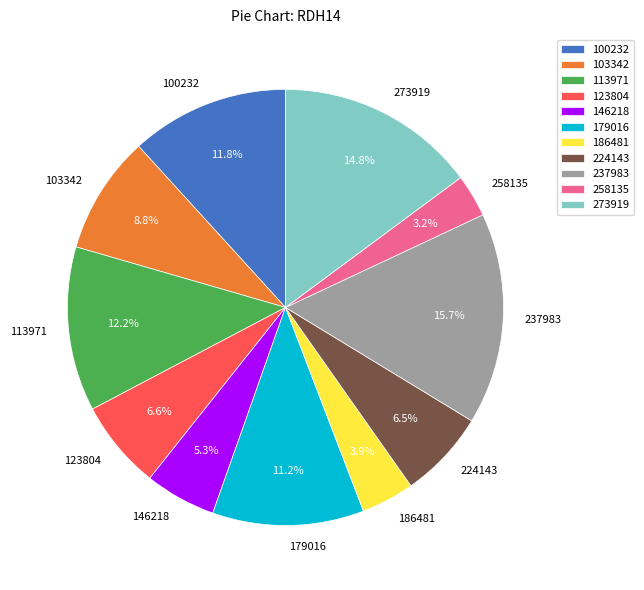

Between 273919 and 146218, which is larger?

273919